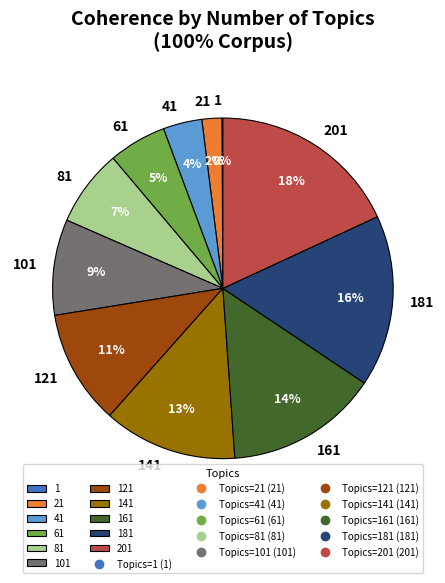

To the nearest percent, what is the average slice percentage?

9%